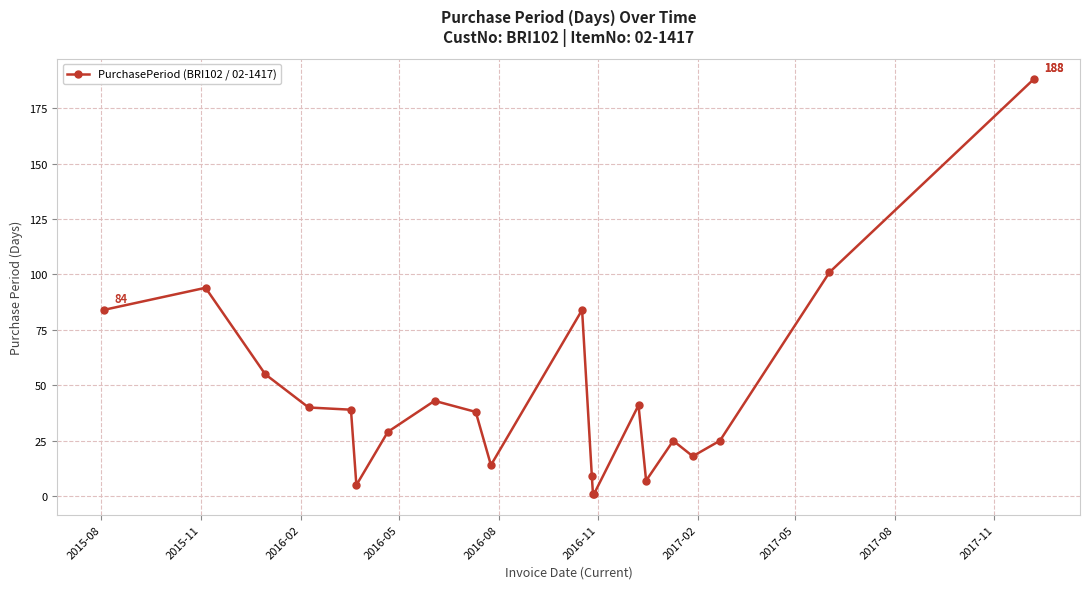

True or false: the data has more than 0 interior local peaks.

True